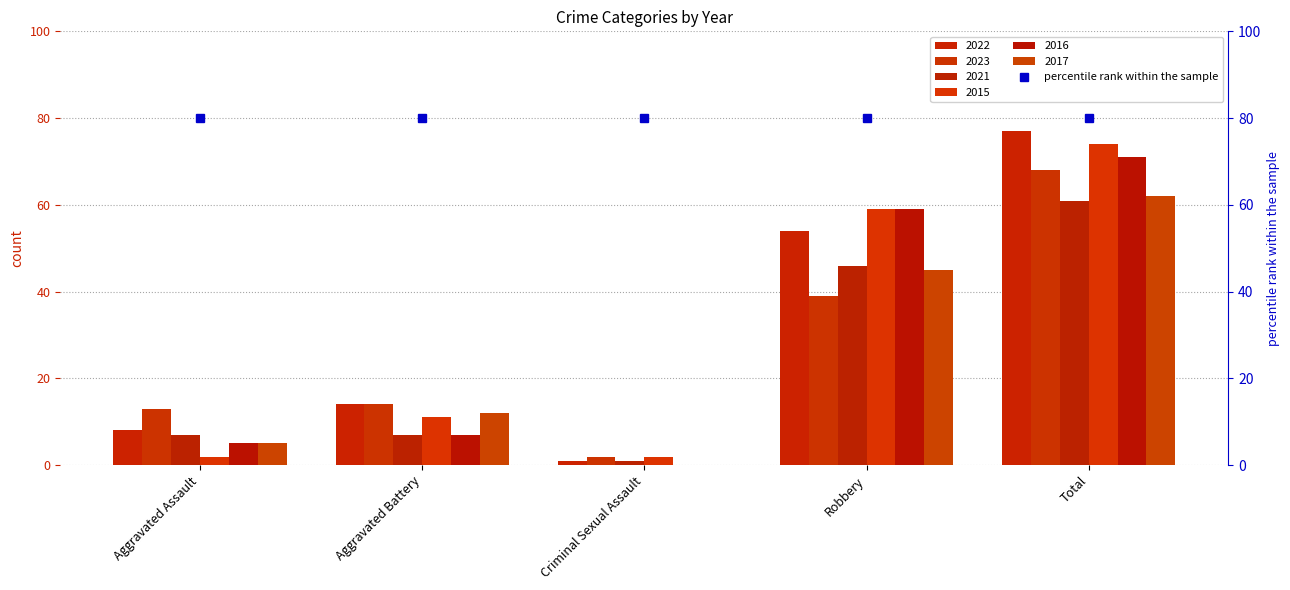

Reading left to right, transcribe all the data shown in this chart.

2022: Aggravated Assault=8	Aggravated Battery=14	Criminal Sexual Assault=1	Robbery=54	Total=77
2023: Aggravated Assault=13	Aggravated Battery=14	Criminal Sexual Assault=2	Robbery=39	Total=68
2021: Aggravated Assault=7	Aggravated Battery=7	Criminal Sexual Assault=1	Robbery=46	Total=61
2015: Aggravated Assault=2	Aggravated Battery=11	Criminal Sexual Assault=2	Robbery=59	Total=74
2016: Aggravated Assault=5	Aggravated Battery=7	Criminal Sexual Assault=0	Robbery=59	Total=71
2017: Aggravated Assault=5	Aggravated Battery=12	Criminal Sexual Assault=0	Robbery=45	Total=62